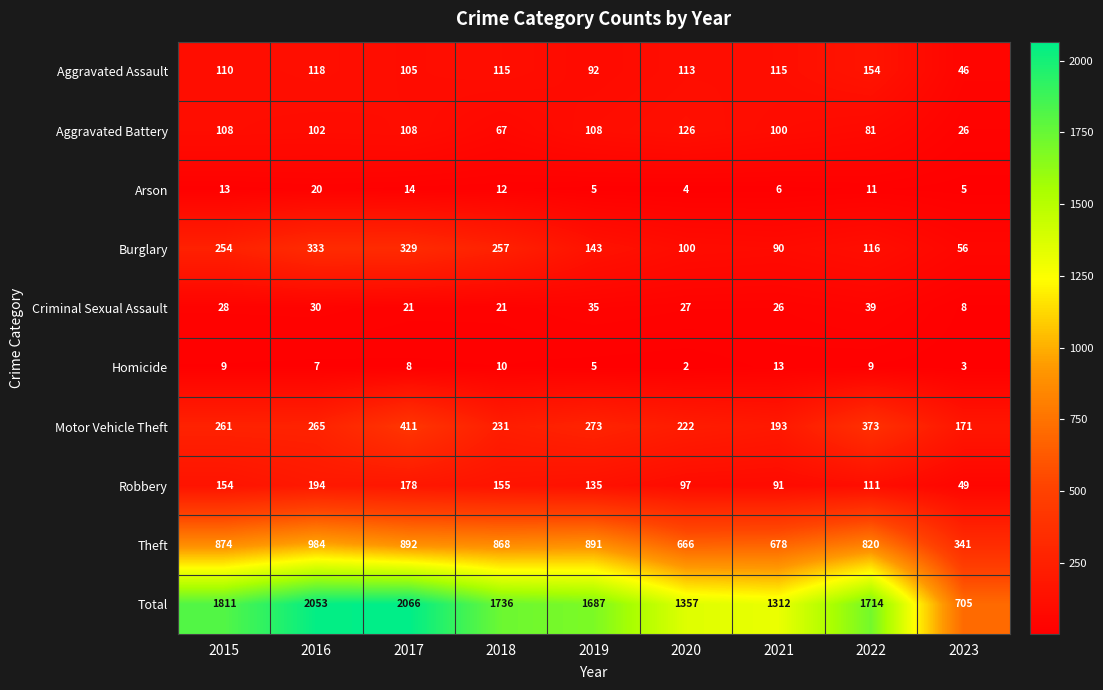

At which label is Homicide closest to 7?

2016